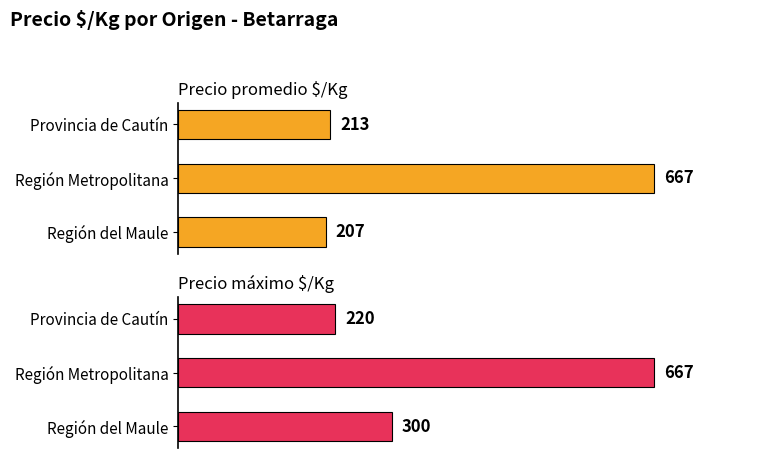

Reading left to right, list all the values displayed in this chart.

Precio promedio $/Kg: 207	667	213
Precio máximo $/Kg: 300	667	220